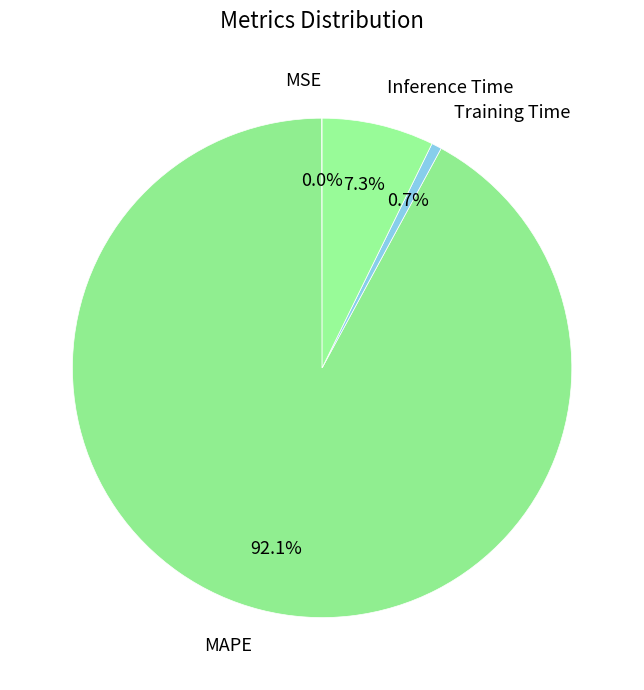

Between Training Time and Inference Time, which is larger?

Inference Time